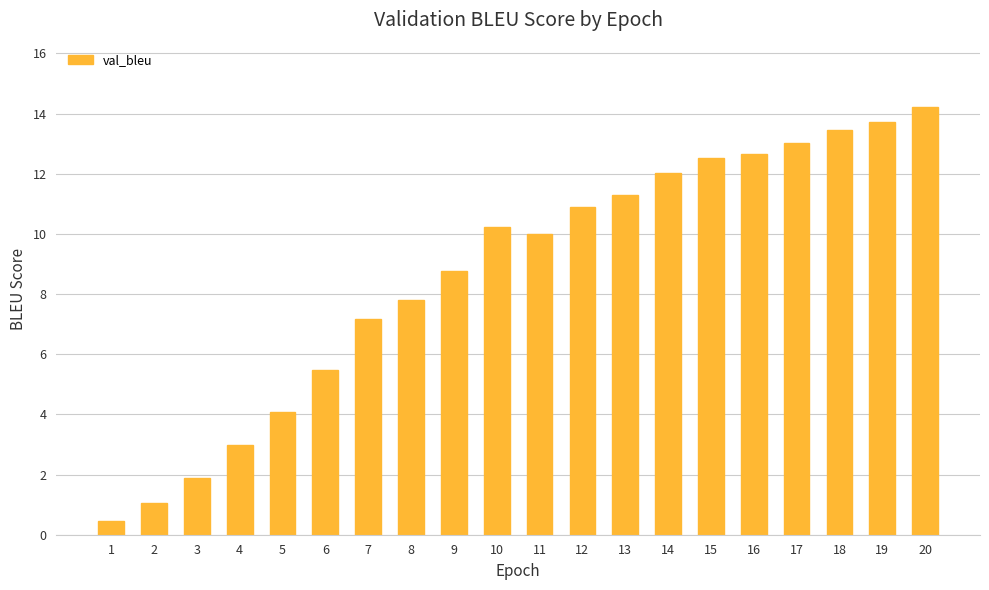

What is the ratio of the value at 10 to the value at 16?

0.8